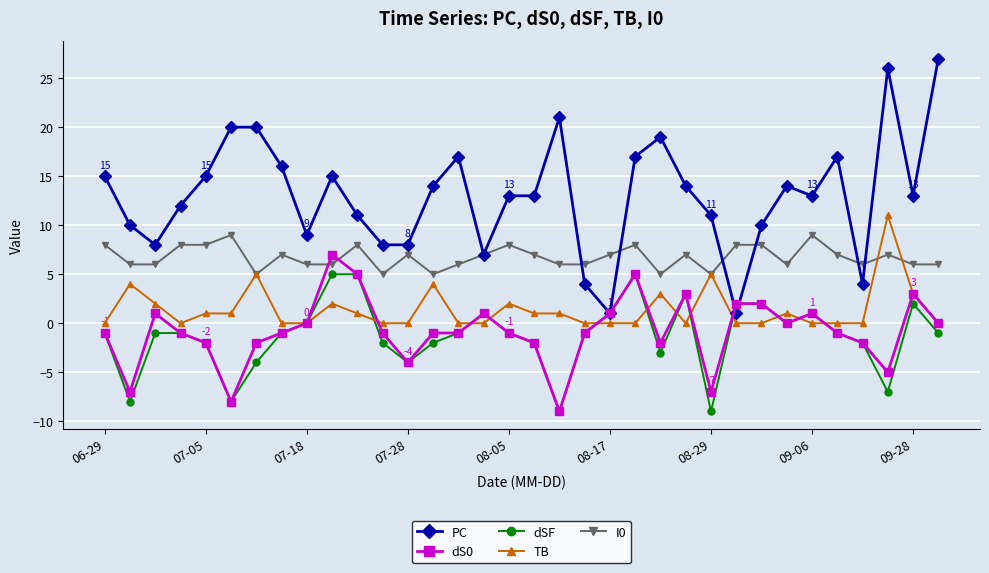

What is the difference between the maximum and minimum values in the TB series?

11